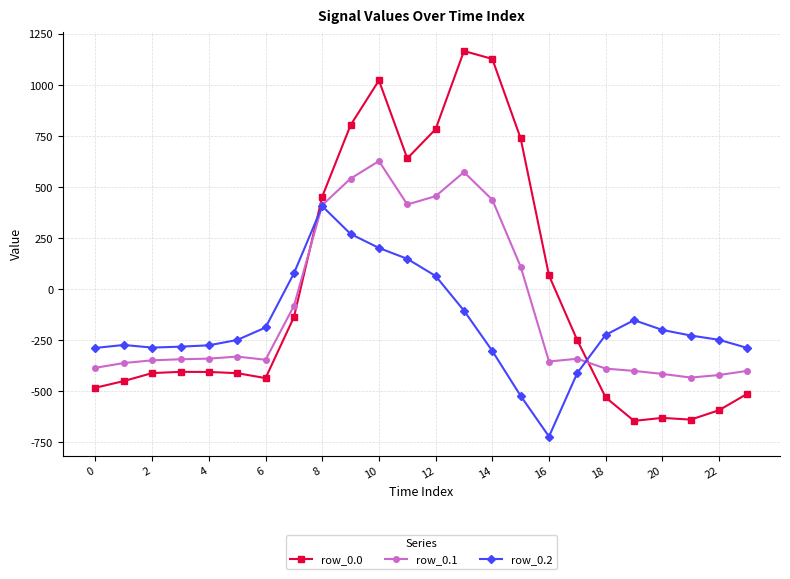

Which series has the widest spread of values?

row_0.0